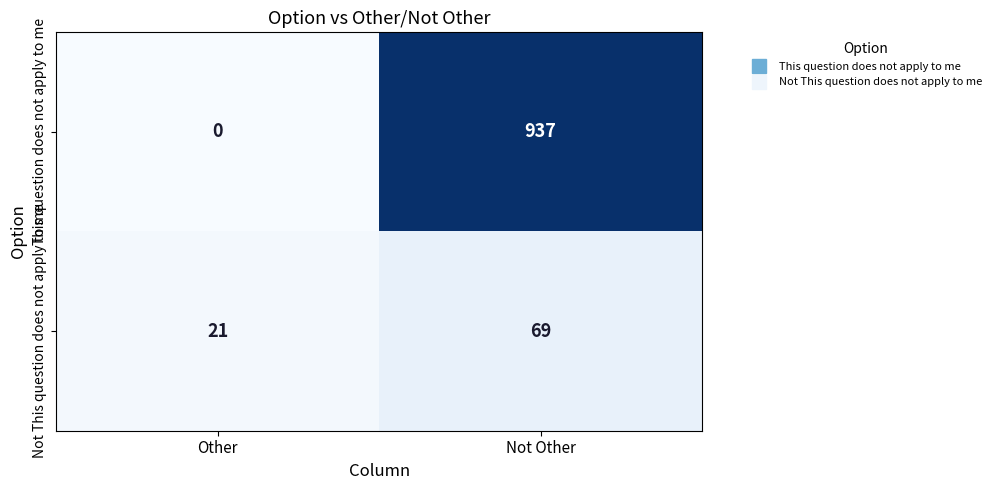

Read the This question does not apply to me value at Not Other, to the nearest 50.

950